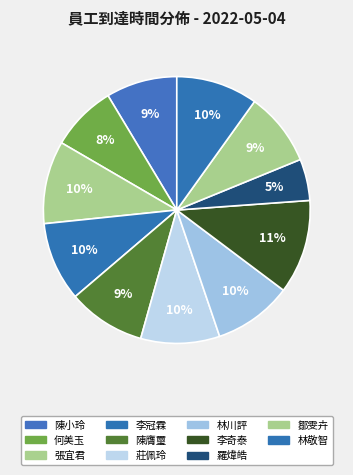

Count the number of slices in the pie.

11